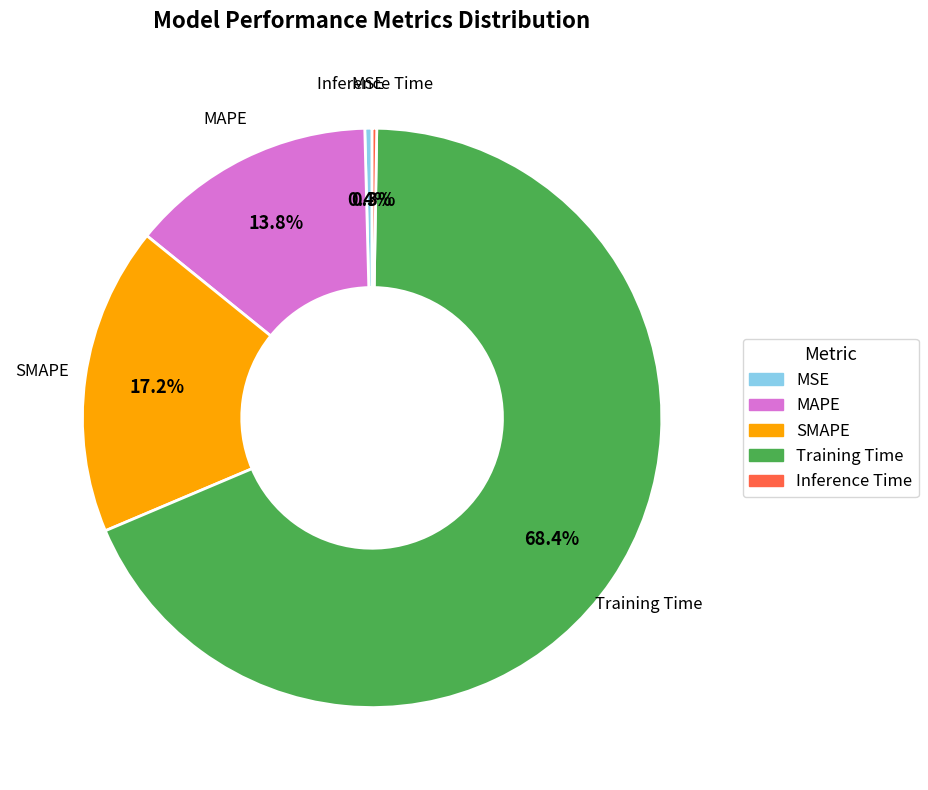

What percentage is NOT represented by SMAPE?

82.8%